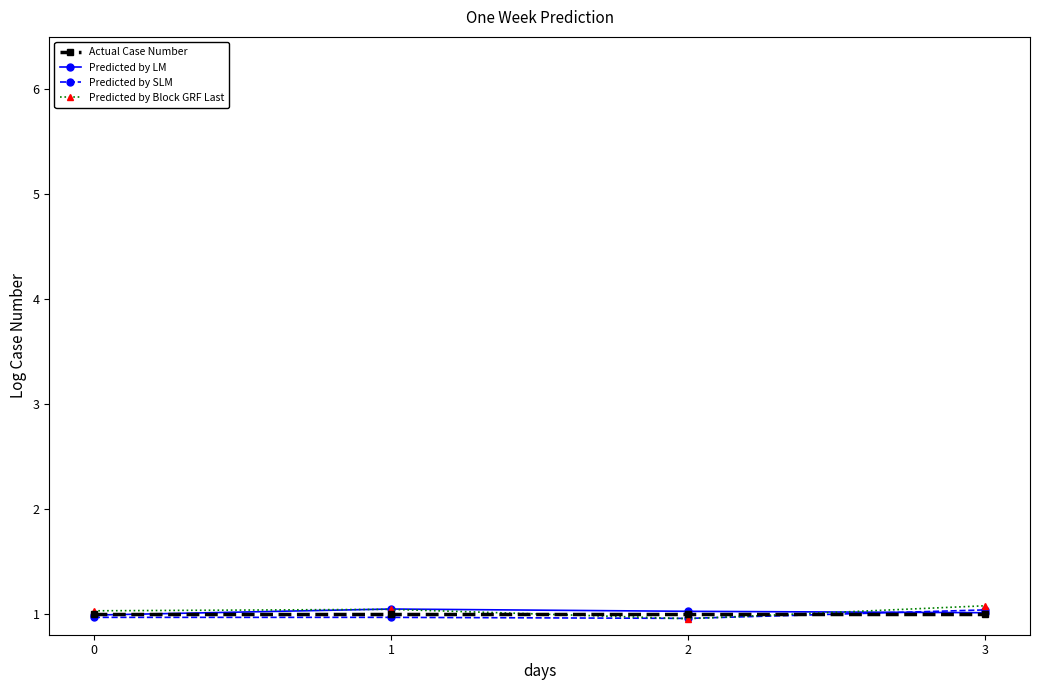

At how many categories does at least one series exceed 0?

4